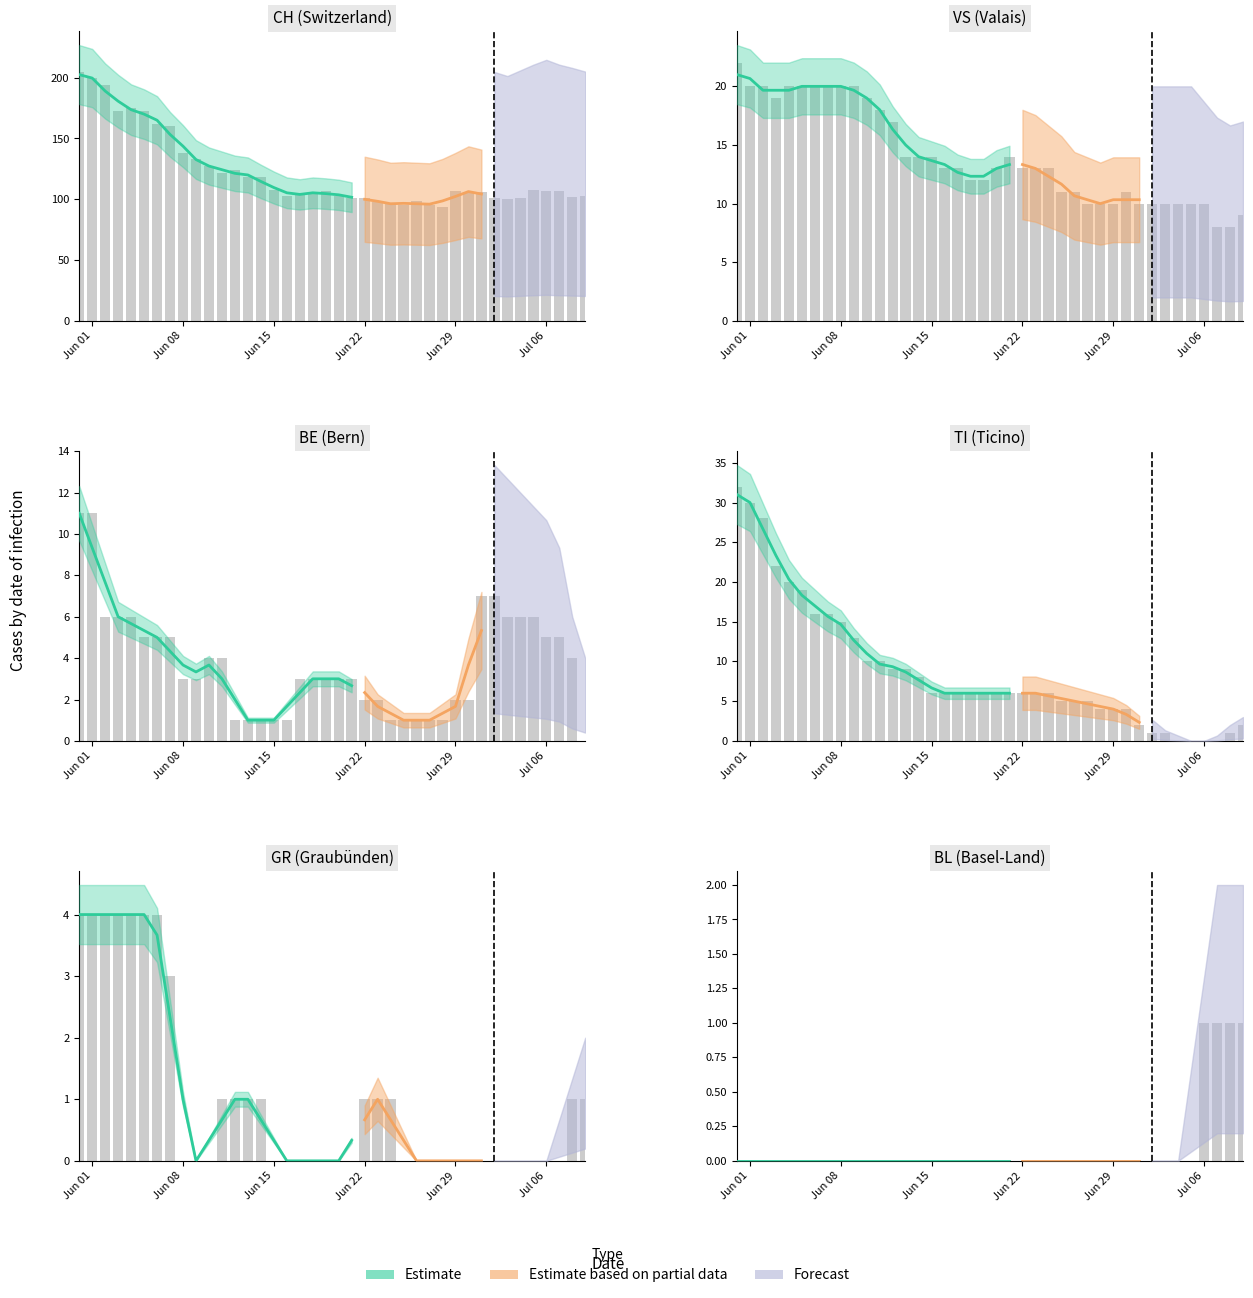

Which series has the largest total across all categories?

CH